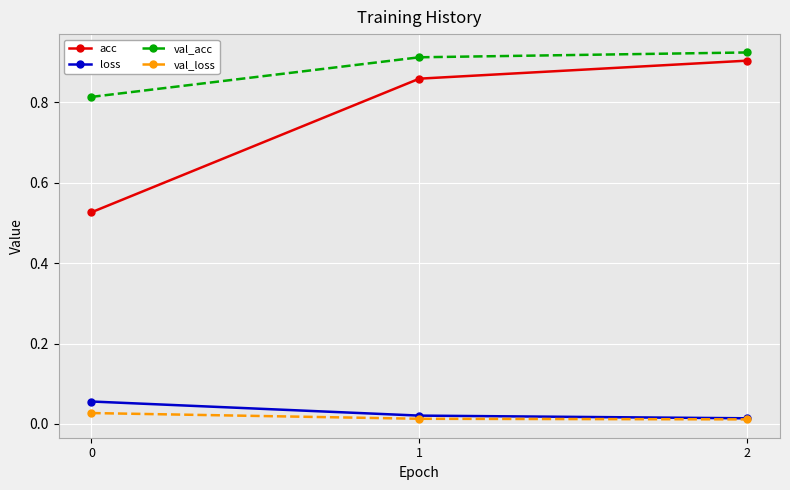

Which series has the largest range (max minus min)?

acc